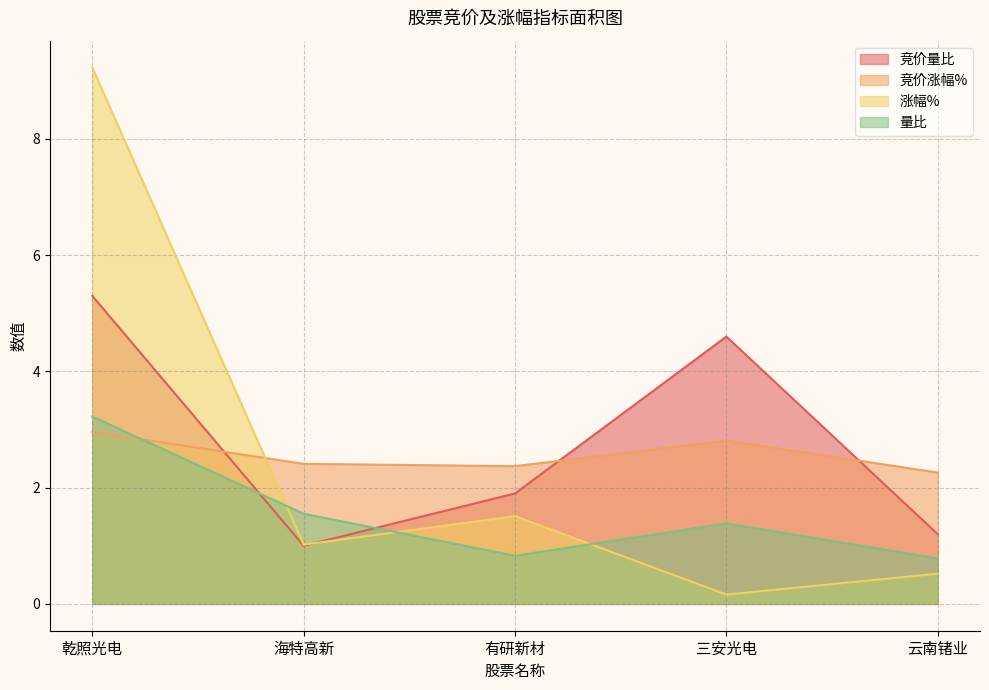

Rank the categories by 量比 value from highest to lowest.

乾照光电, 海特高新, 三安光电, 有研新材, 云南锗业